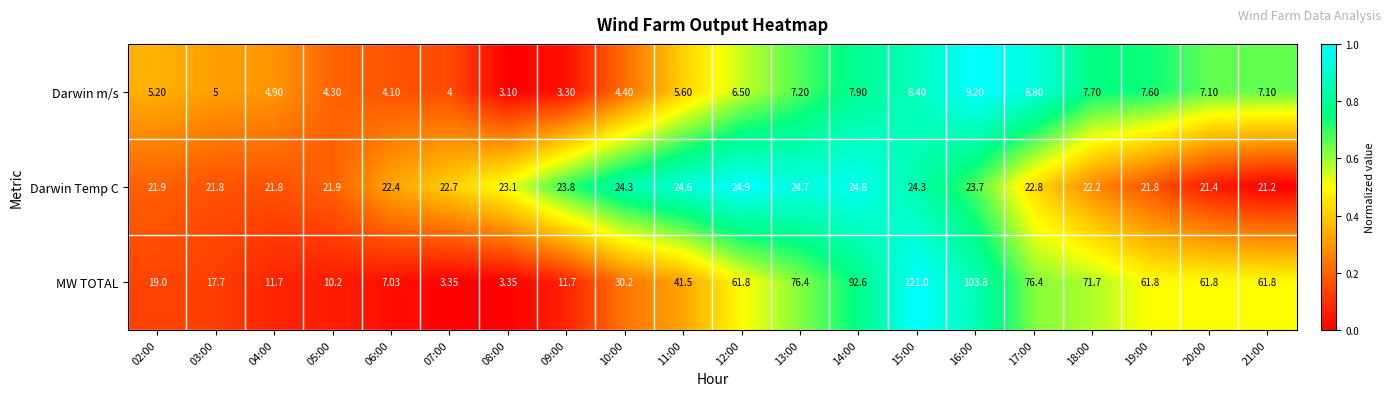

Which series has the widest spread of values?

MW TOTAL